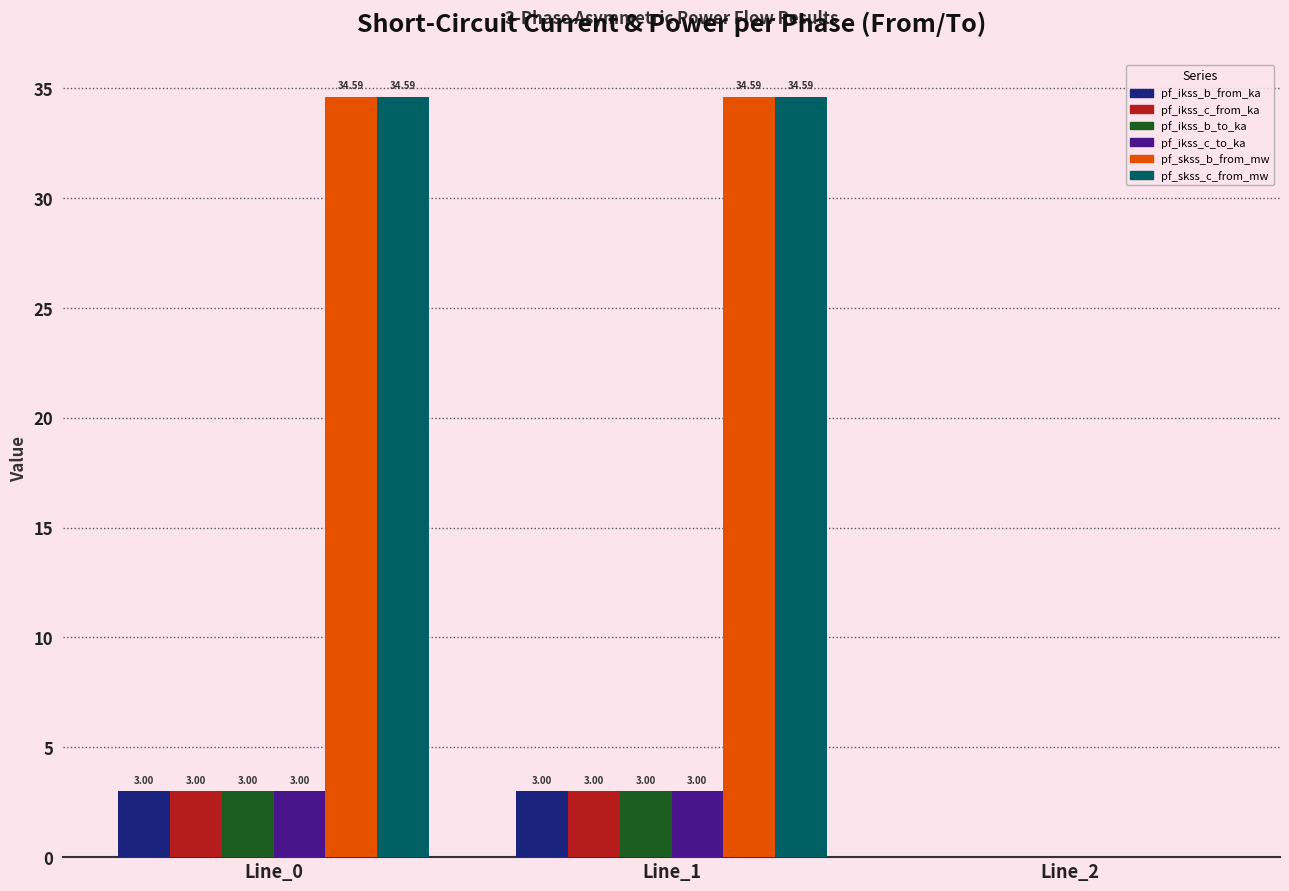

Is the value of pf_skss_c_from_mw at Line_1 greater than the value of pf_ikss_c_to_ka at Line_2?

Yes